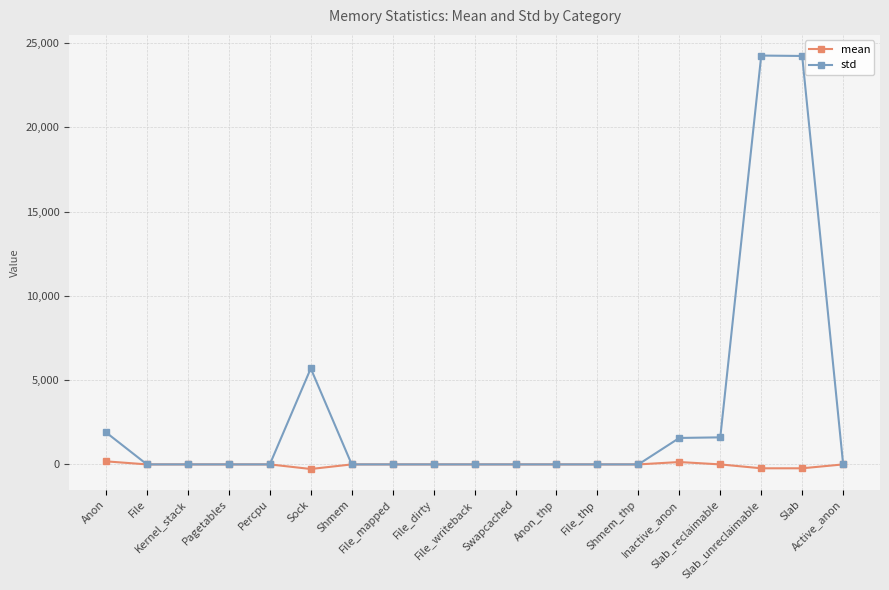

What is the sum of all std values?

59272.2